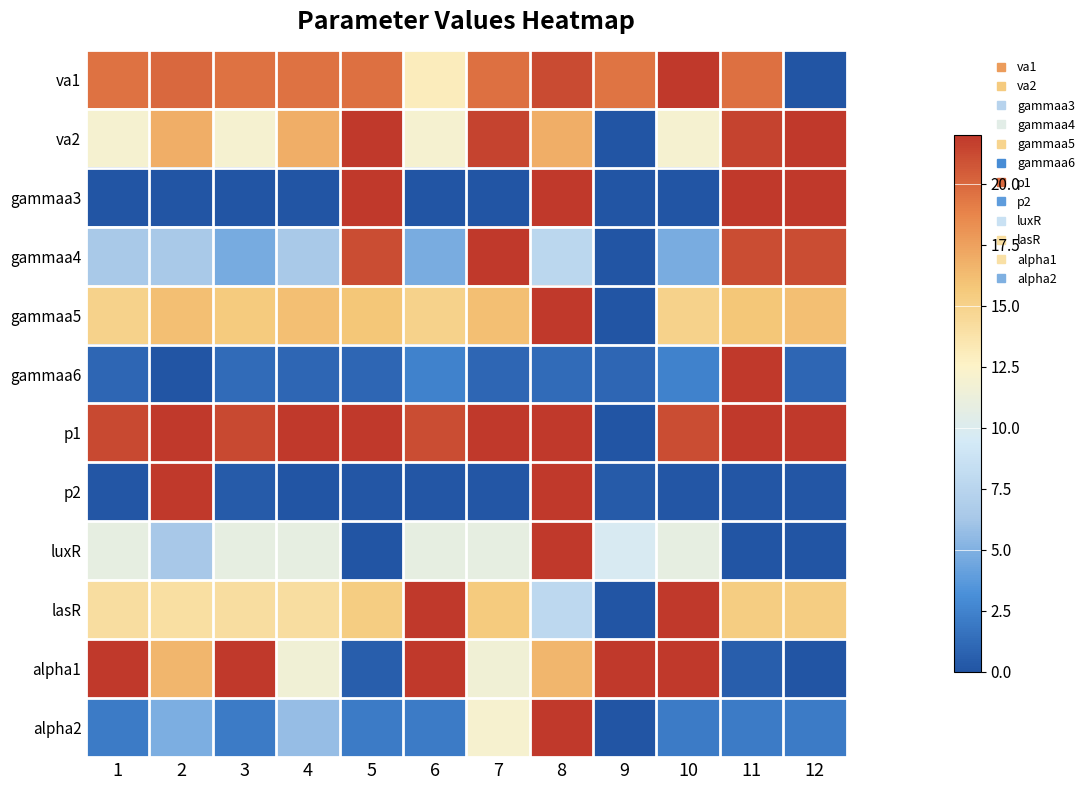

What is the total value across all series at 7?

152.6